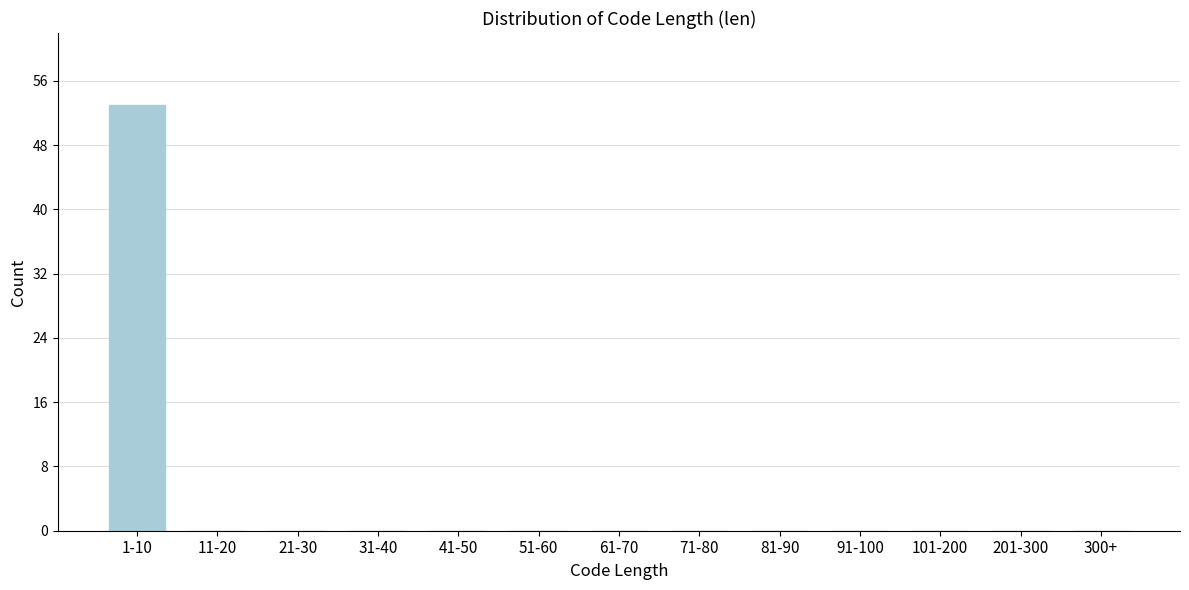

Reading left to right, what are all the values shown in this chart?

1-10=53	11-20=0	21-30=0	31-40=0	41-50=0	51-60=0	61-70=0	71-80=0	81-90=0	91-100=0	101-200=0	201-300=0	300+=0